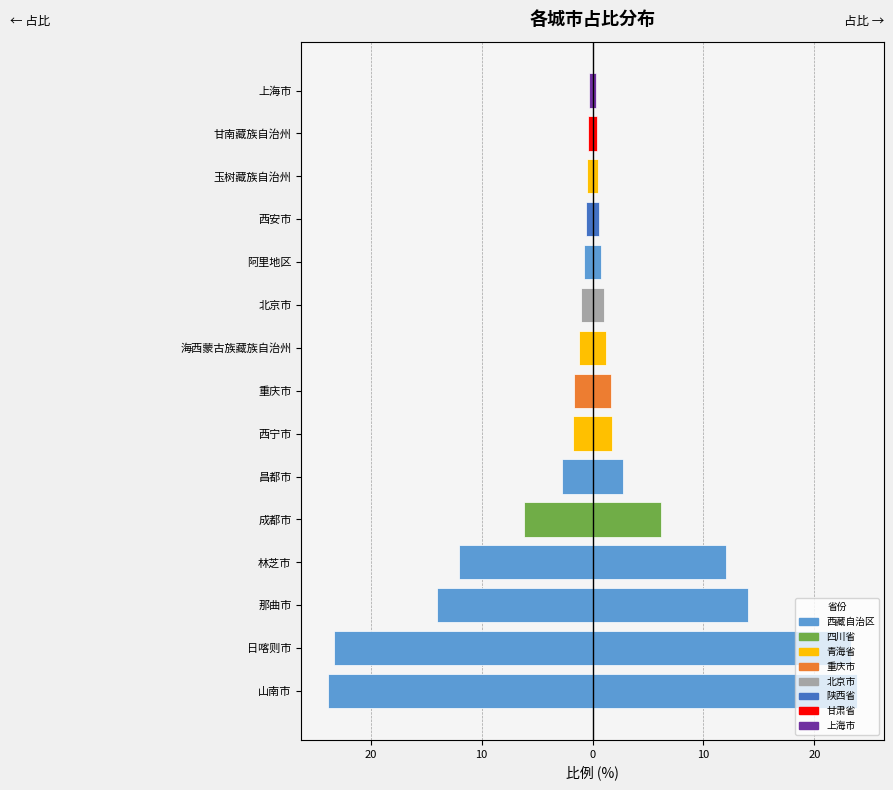

What is the smallest value displayed?

-23.9